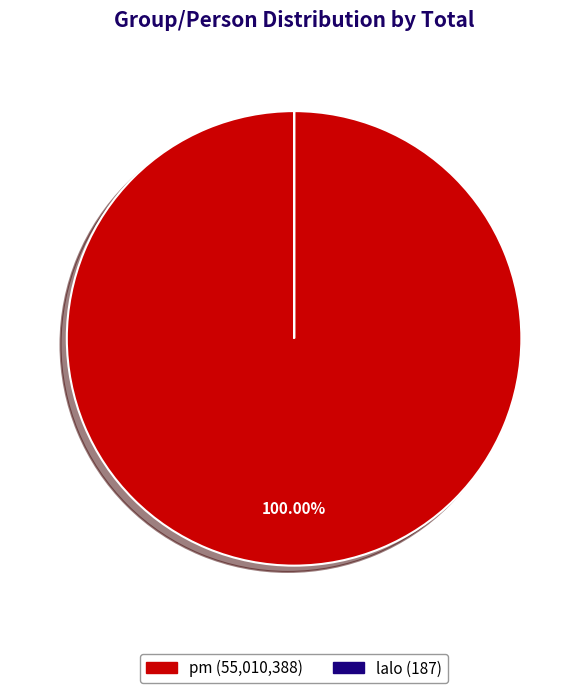

To the nearest percent, what is the average slice percentage?

50%